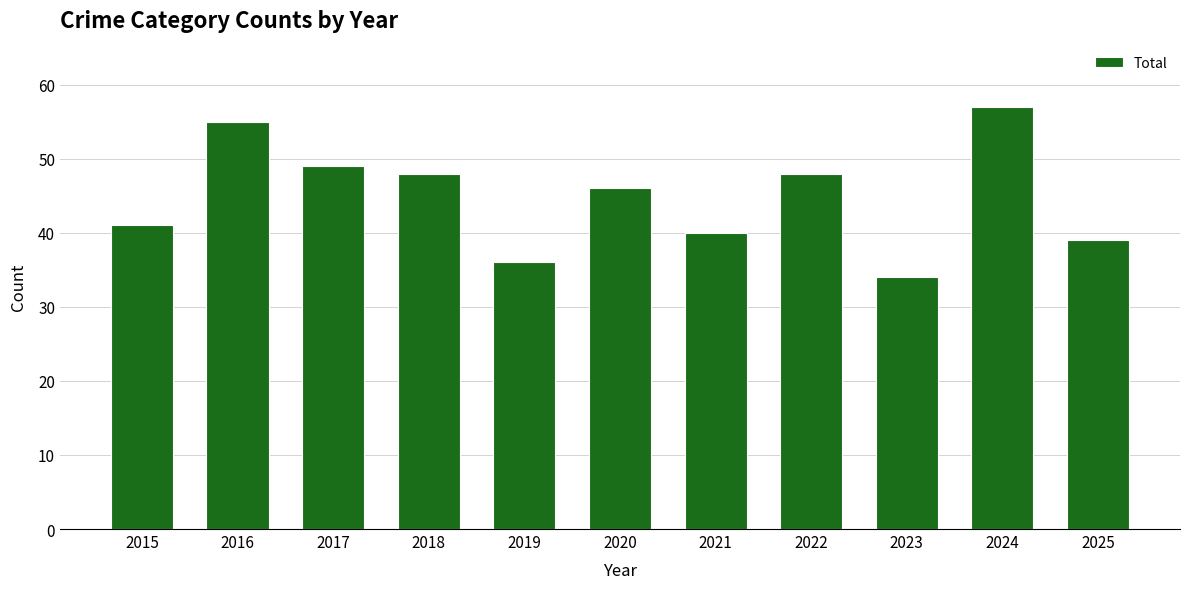

What is the average value?

45